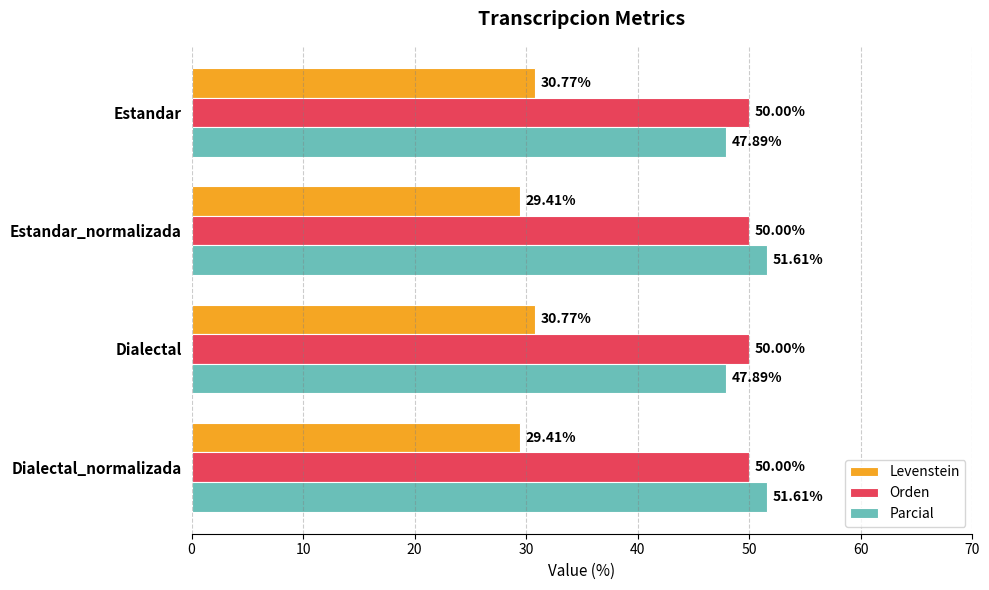

Which series has the widest spread of values?

Parcial